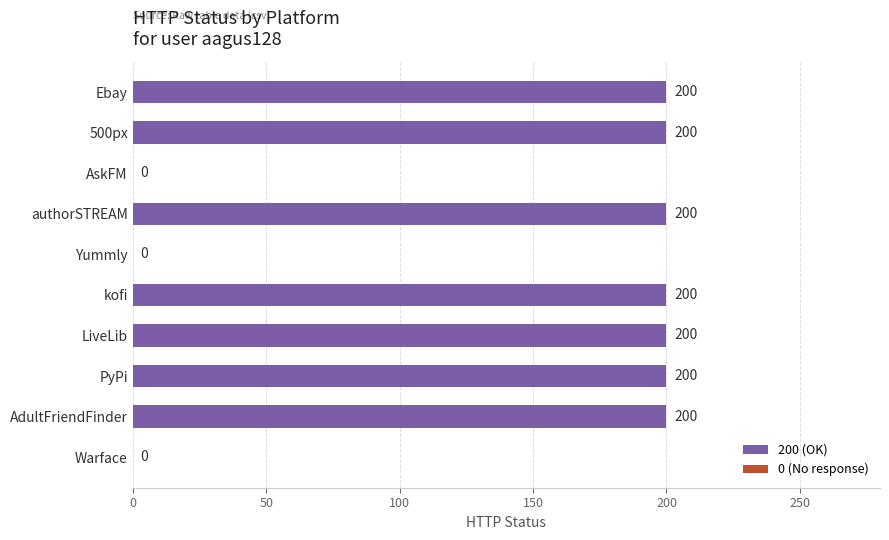

Which has a higher value, PyPi or Yummly?

PyPi